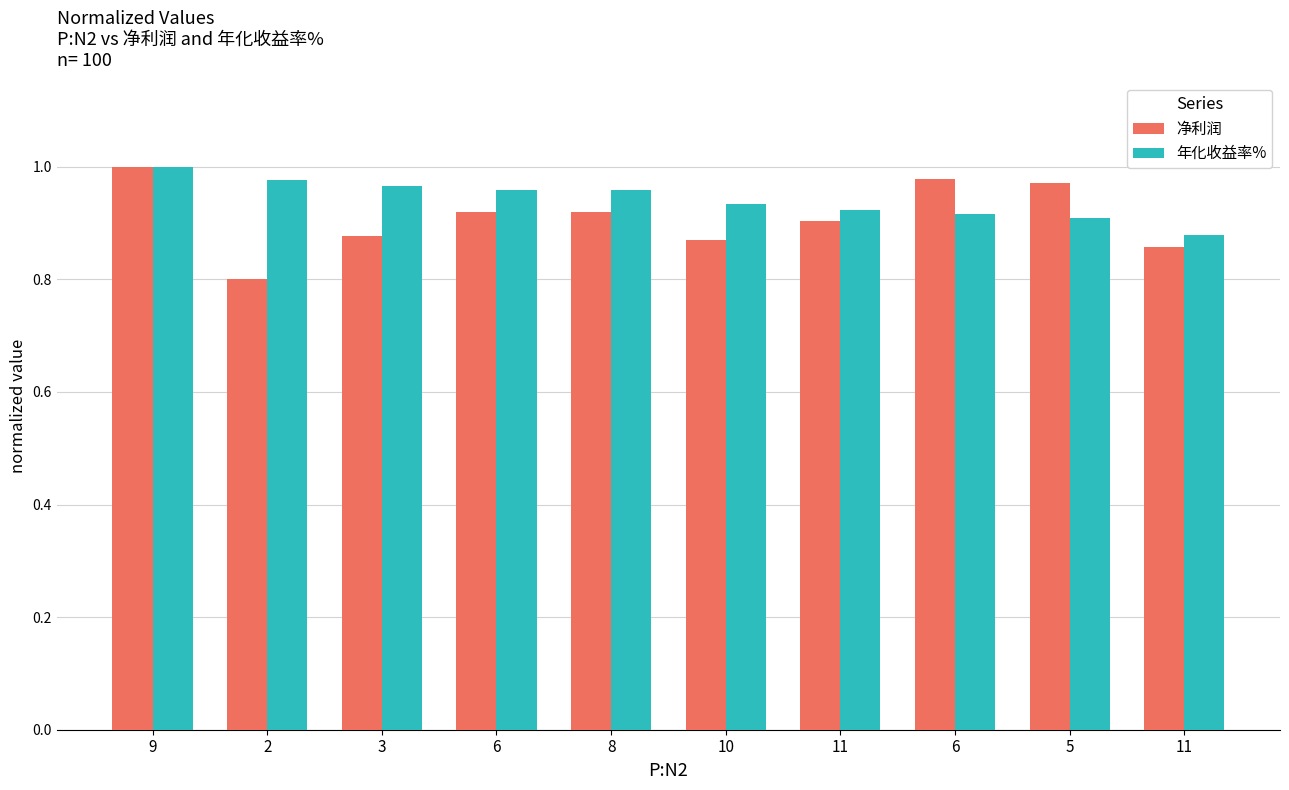

What are all the series names shown in the legend?

净利润, 年化收益率%